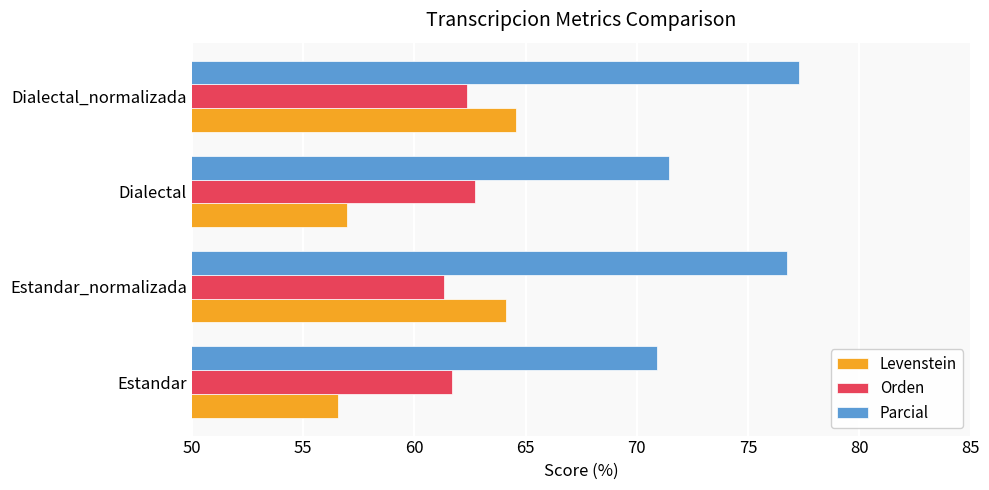

Which series has the largest total across all categories?

Parcial